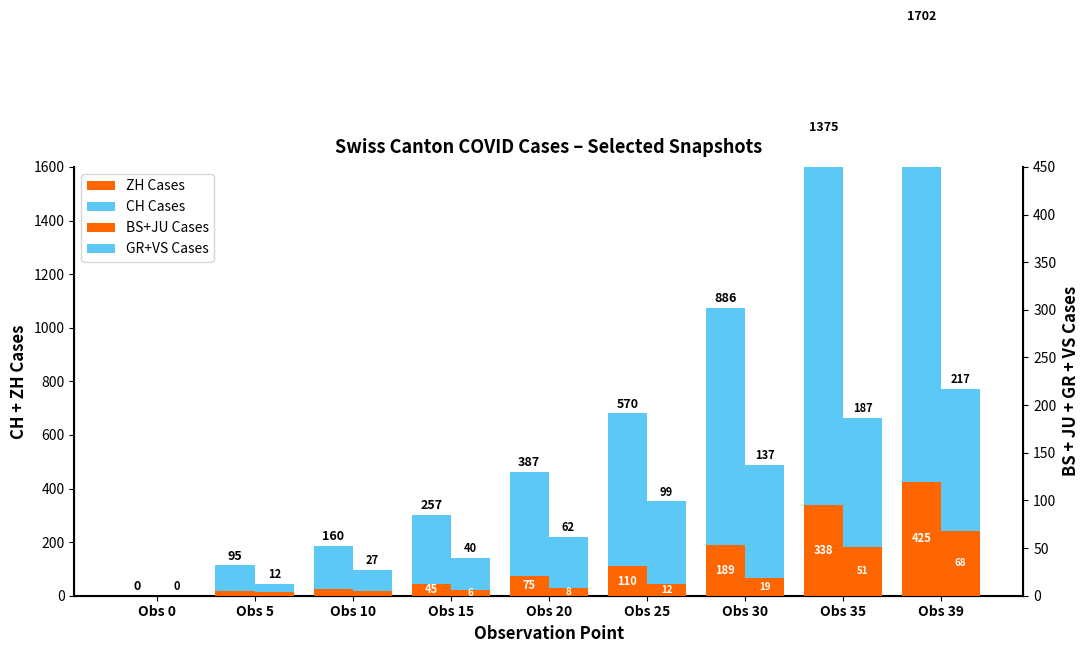

List the labels in order of ZH Cases value, largest first.

Obs 39, Obs 35, Obs 30, Obs 25, Obs 20, Obs 15, Obs 10, Obs 5, Obs 0